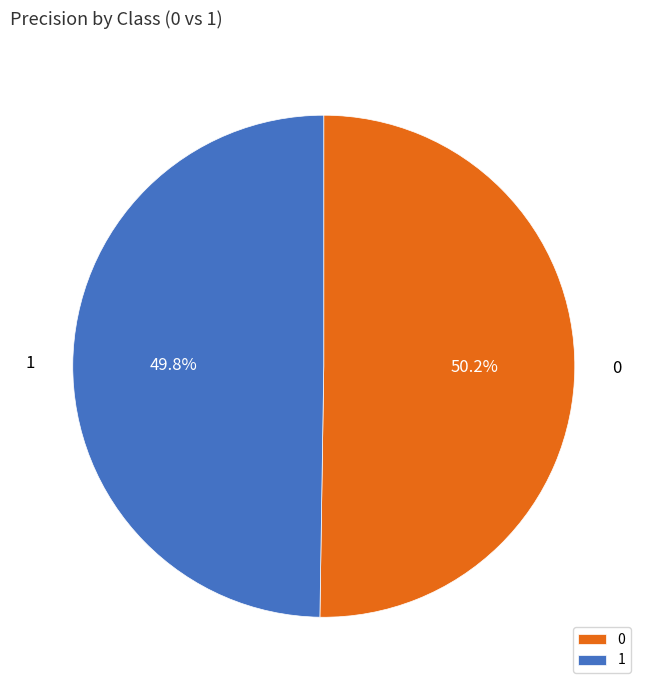

To the nearest percent, what is the average slice percentage?

50%